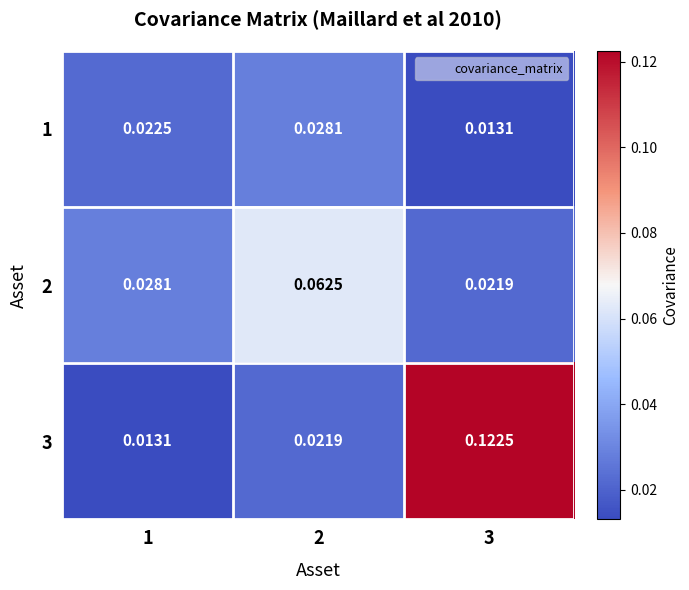

Is the value of 1 at 3 greater than the value of 3 at 2?

No